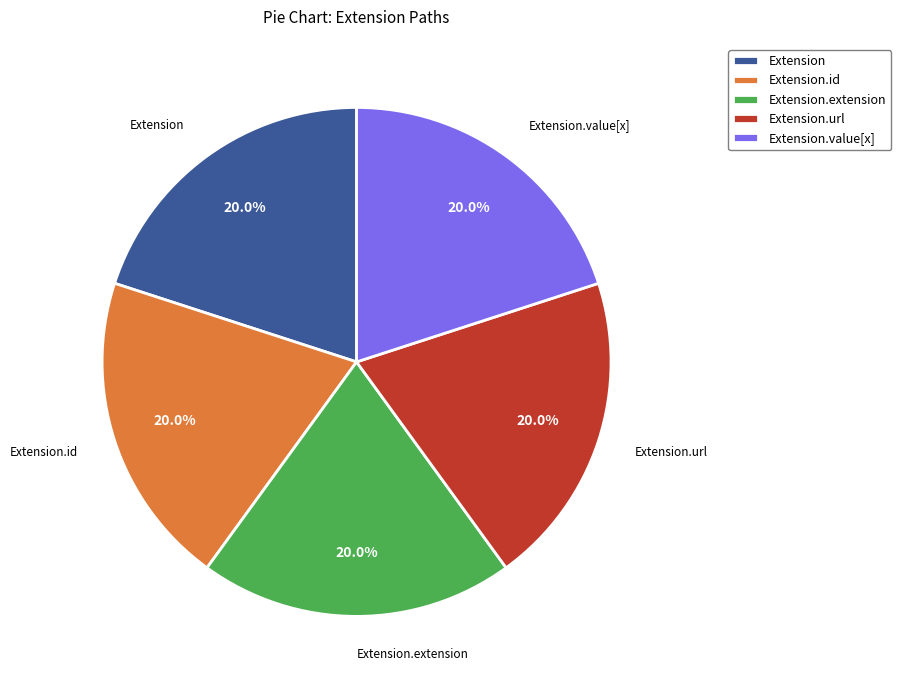

Does Extension account for over 50% of the chart?

No